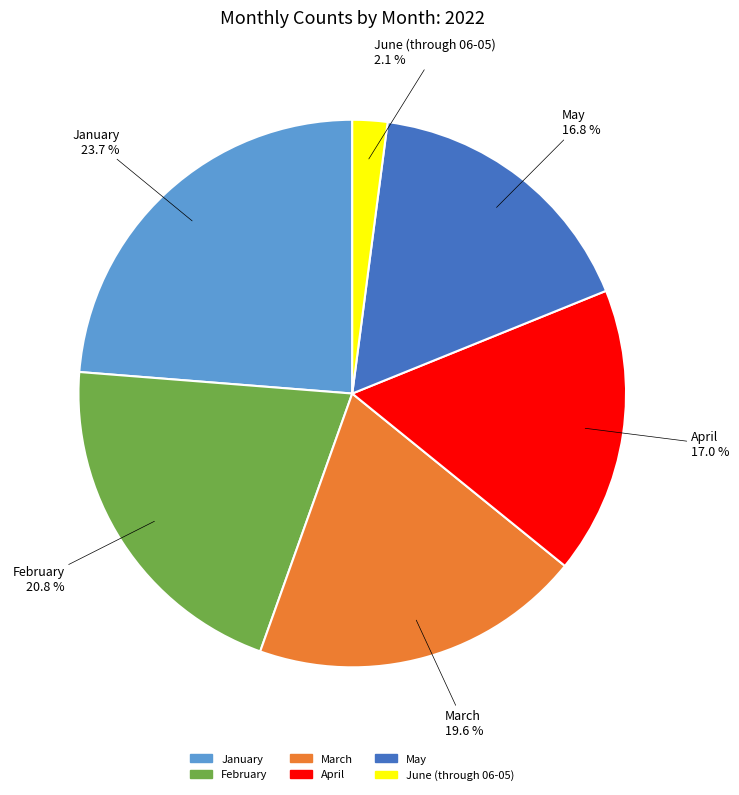

Approximately how many times larger is the value at April compared to May?

1.0